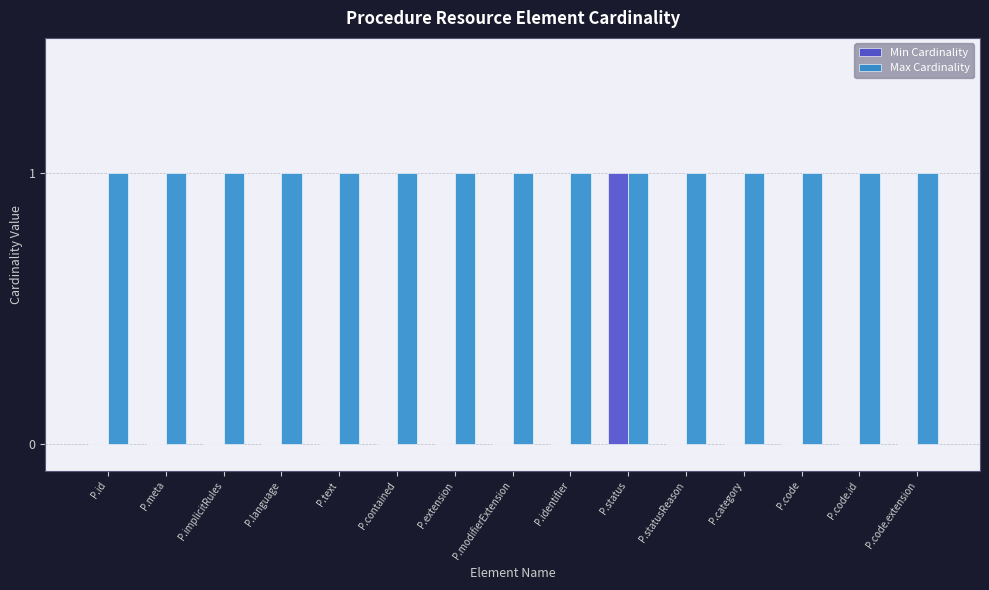

Is the value of Min Cardinality at P.statusReason greater than the value of Max Cardinality at P.implicitRules?

No